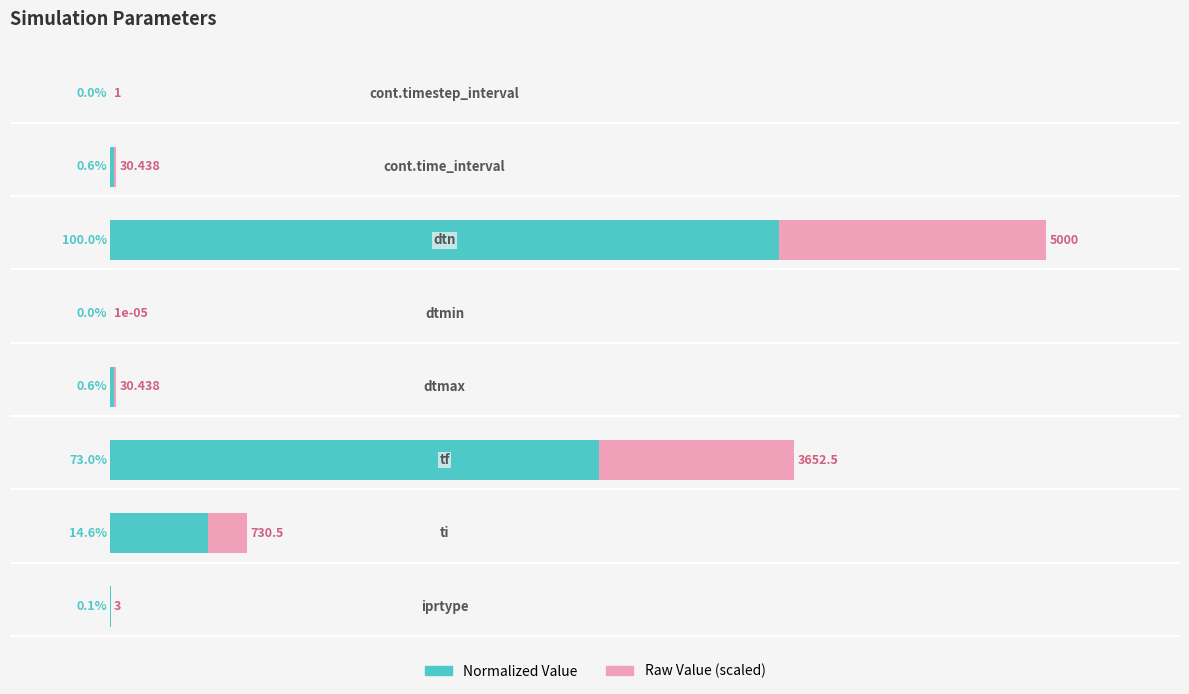

Reading right to left, extract all data points from this chart.

Normalized Value: 7=0.0	6=0.6	5=100.0	4=0.0	3=0.6	2=73.0	1=14.6	0=0.1
Raw Value (scaled): 7=0.0	6=0.2	5=40.0	4=0.0	3=0.2	2=29.2	1=5.8	0=0.0